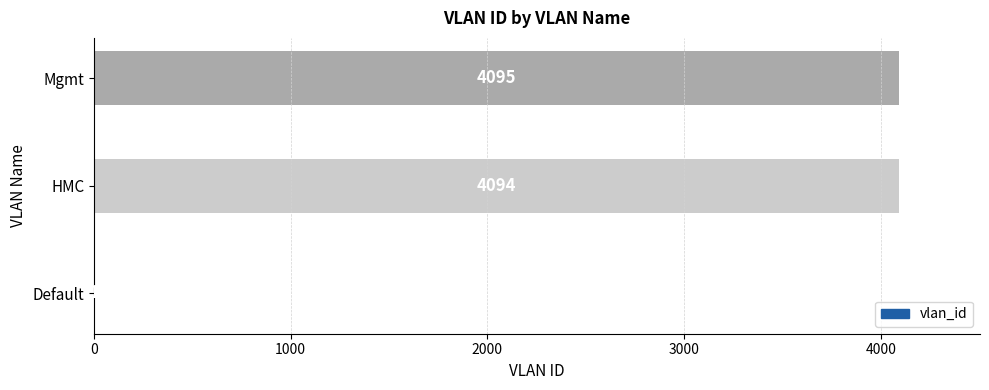

What value does the data have at HMC, to the nearest 50?

4100